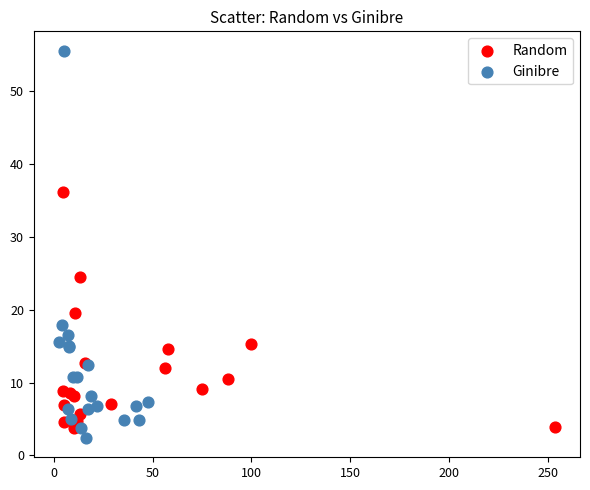

Which series reaches the maximum Y coordinate?

Ginibre